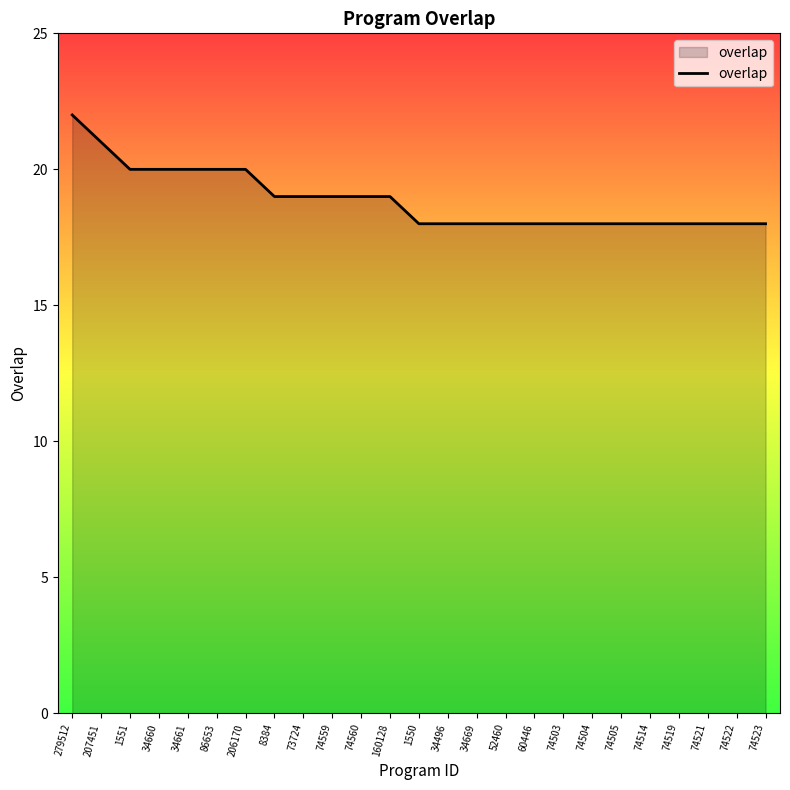

Approximately how many times larger is the value at 206170 compared to 34496?

1.1